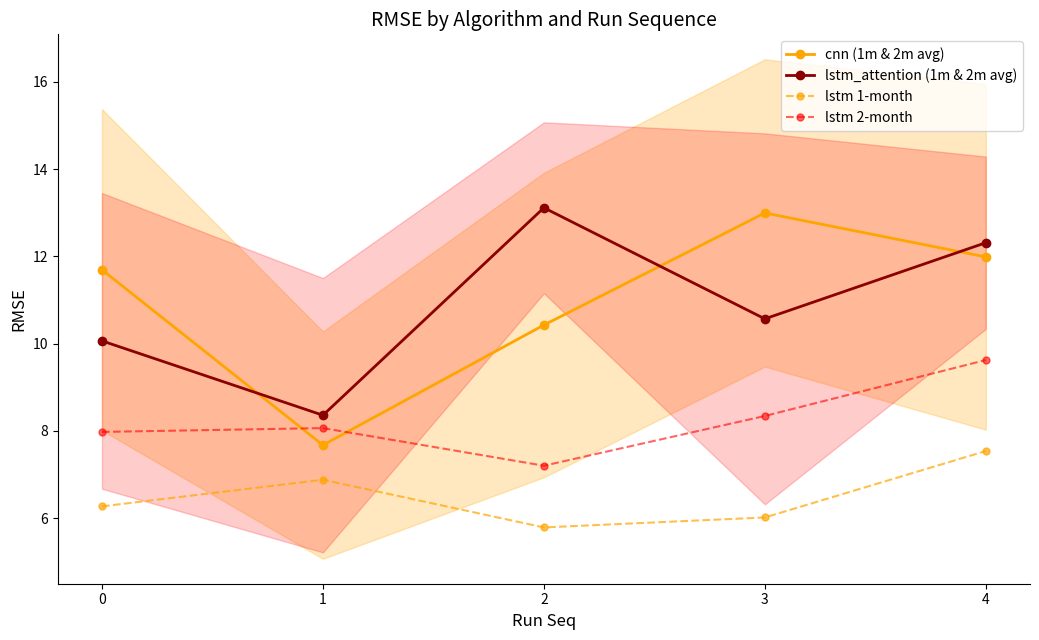

What is the greatest value displayed?

13.1